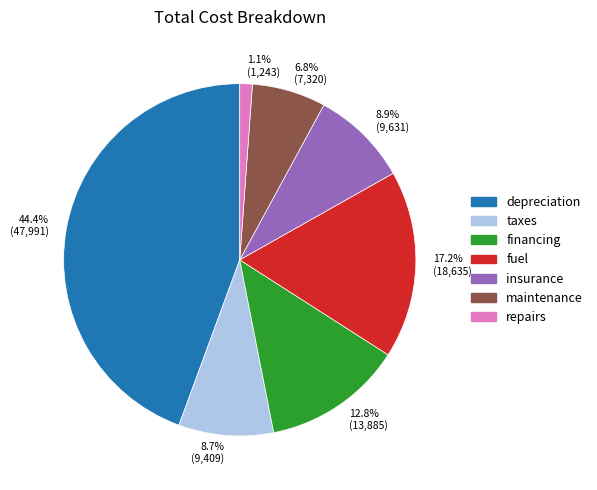

What is the smallest slice in the pie chart?

1.1% (1,243)